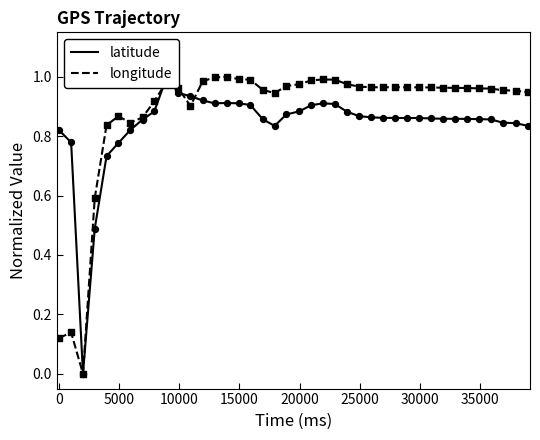

Which series has the largest total across all categories?

longitude